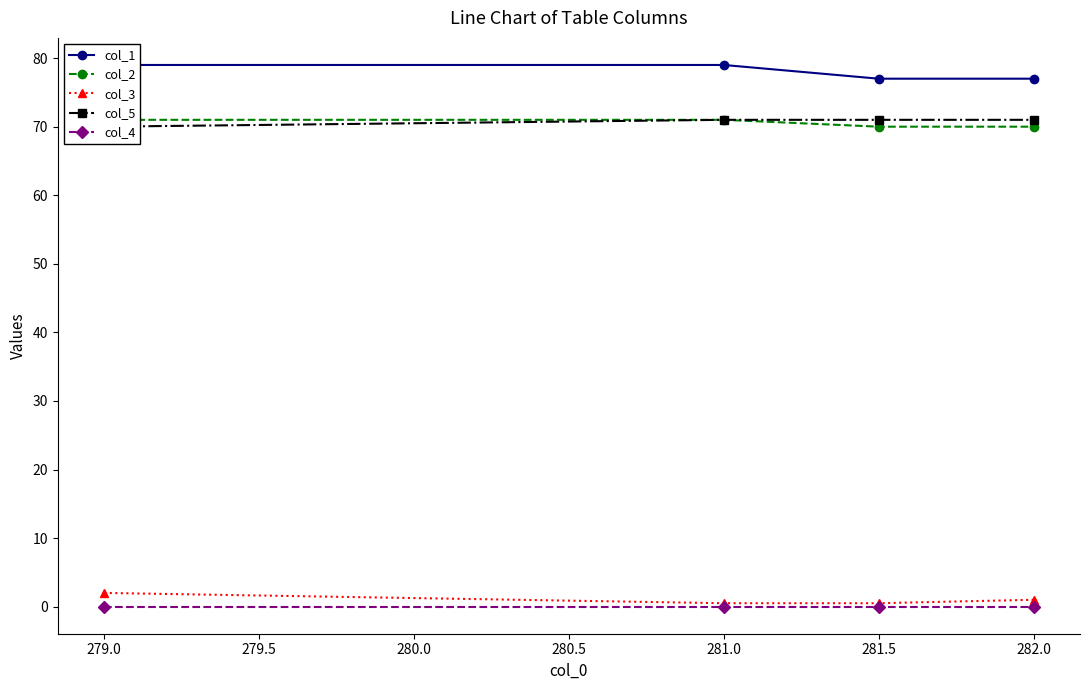

True or false: col_4 has more than 2 interior local peaks.

False